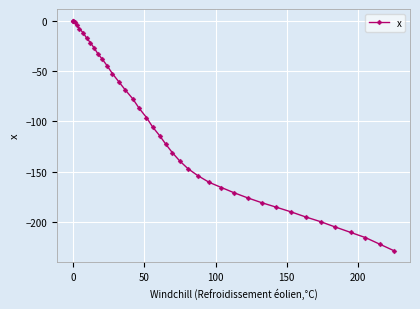

How many lines are shown in the chart?

1